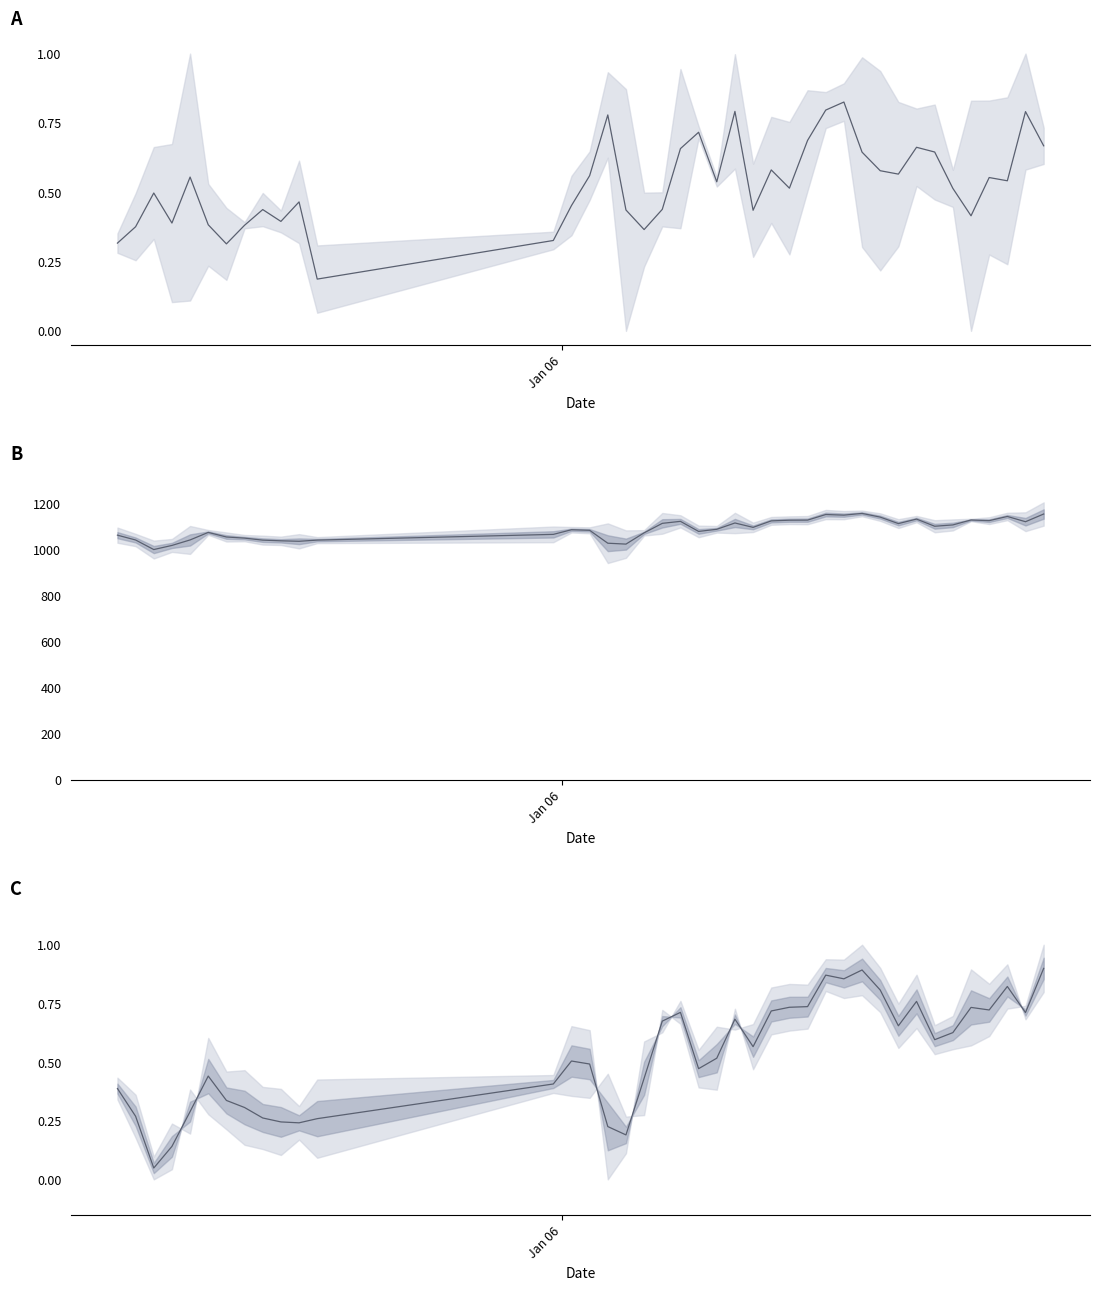

True or false: mid pips and mid high/low cross at least once.

False